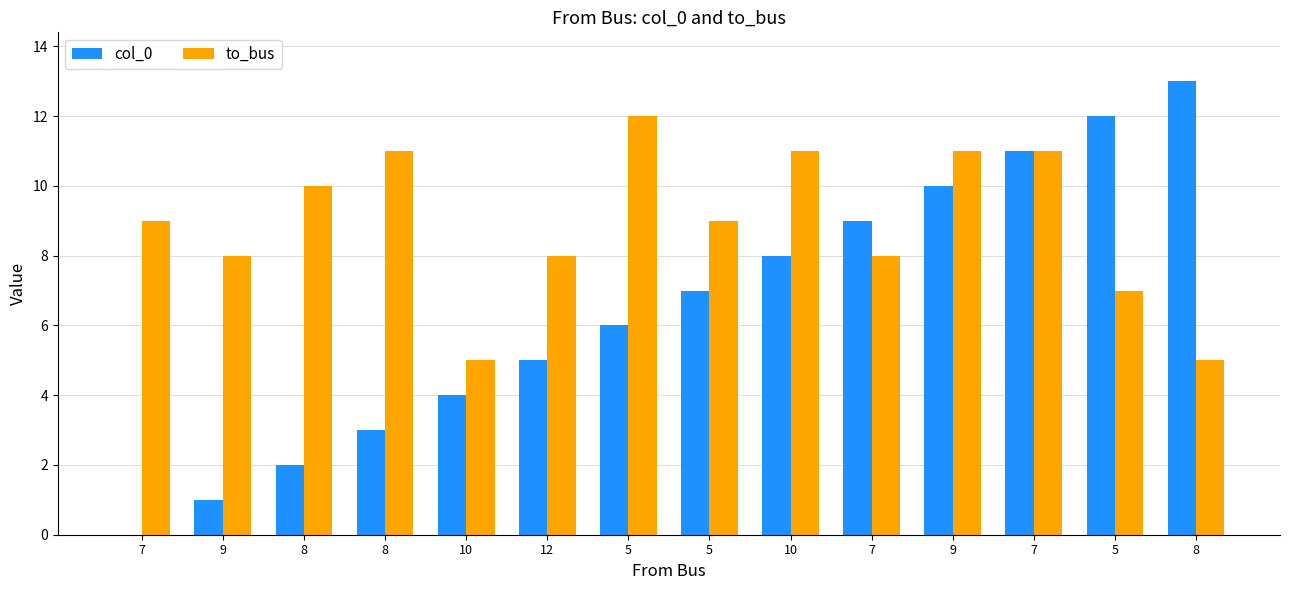

True or false: col_0 has a value of 3 at 8.

True